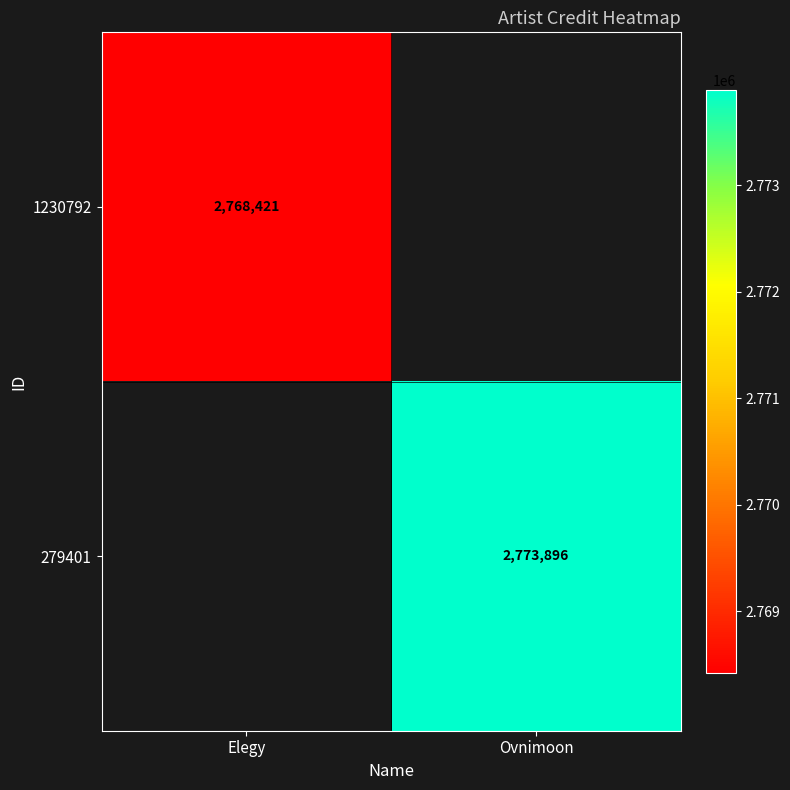

What is the total value across all series at Ovnimoon?

2773896